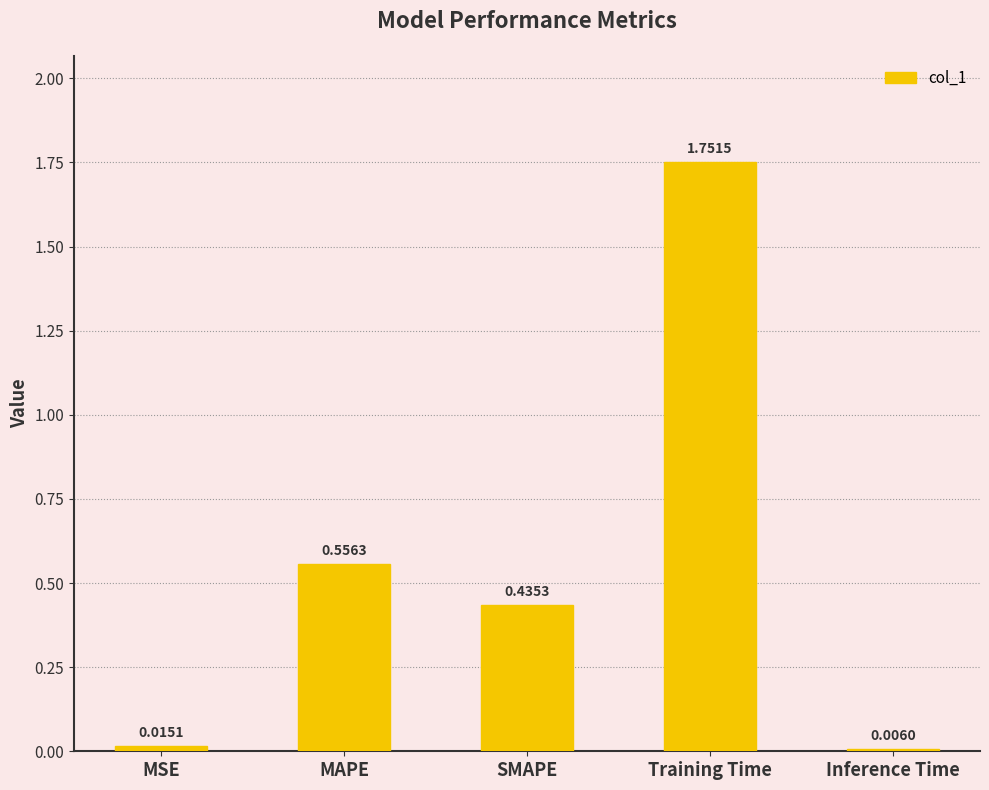

Which has a higher value, MAPE or Training Time?

Training Time